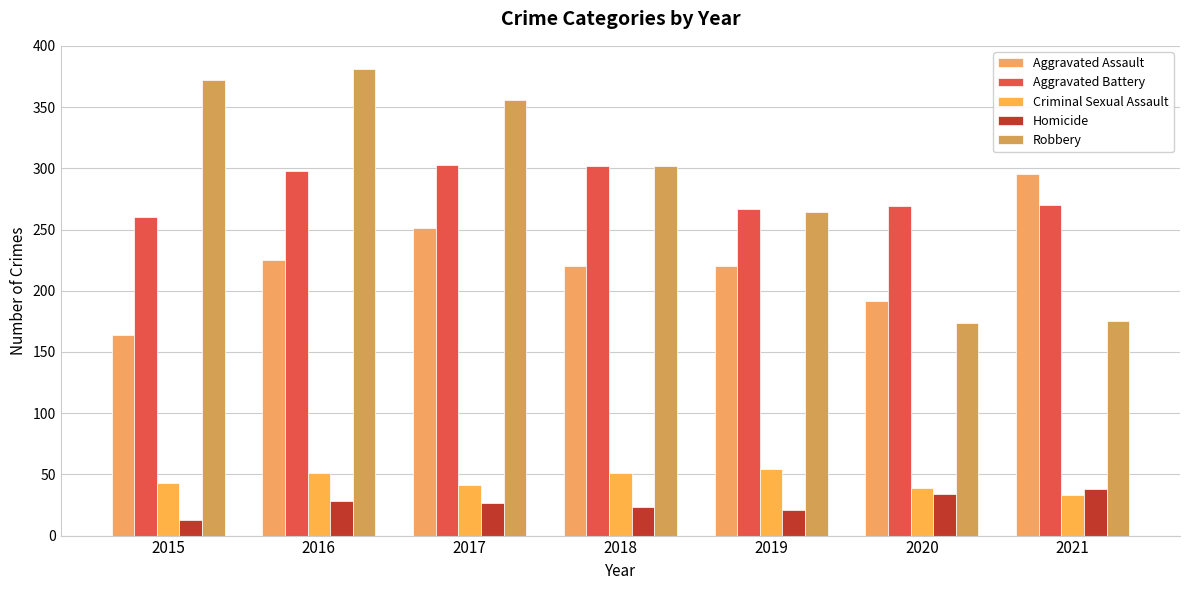

Reading left to right, what are all the values shown in this chart?

Aggravated Assault: 164	225	251	220	220	192	295
Aggravated Battery: 260	298	303	302	267	269	270
Criminal Sexual Assault: 43	51	41	51	54	39	33
Homicide: 13	28	27	23	21	34	38
Robbery: 372	381	356	302	264	174	175